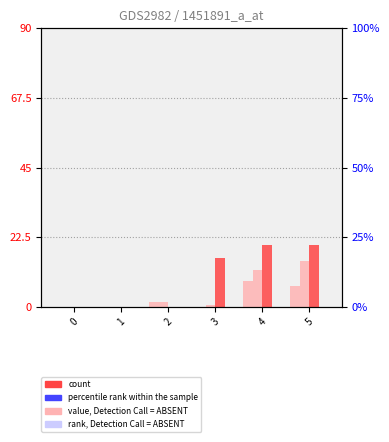

What is the difference between the 3 values at 4 and 3?

4.2